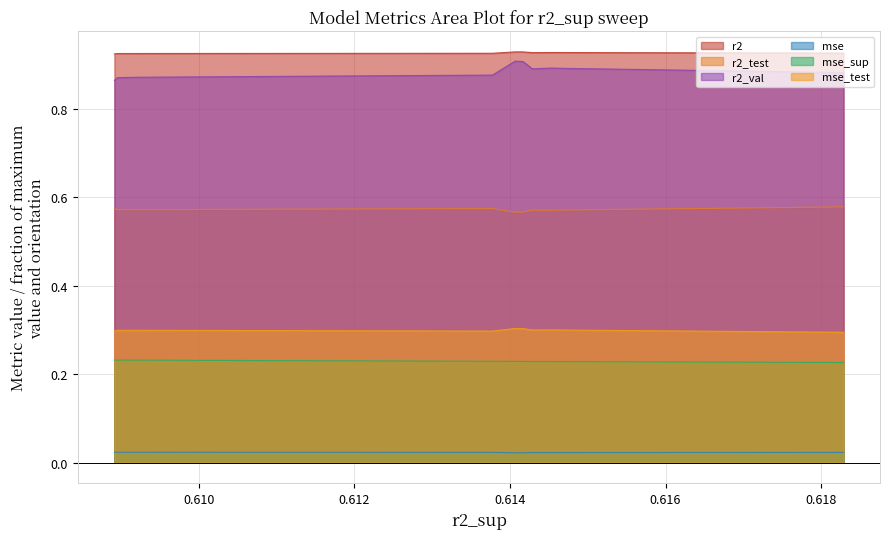

What is the lowest value of the r2 series?

0.9